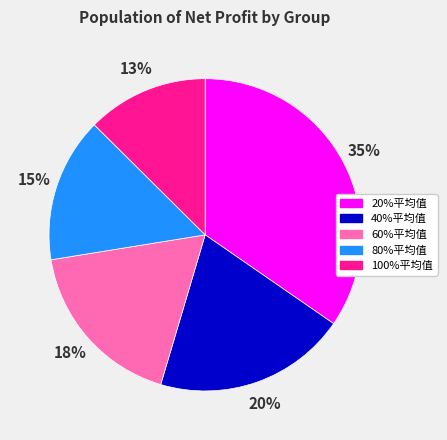

How many slices are in this pie chart?

5